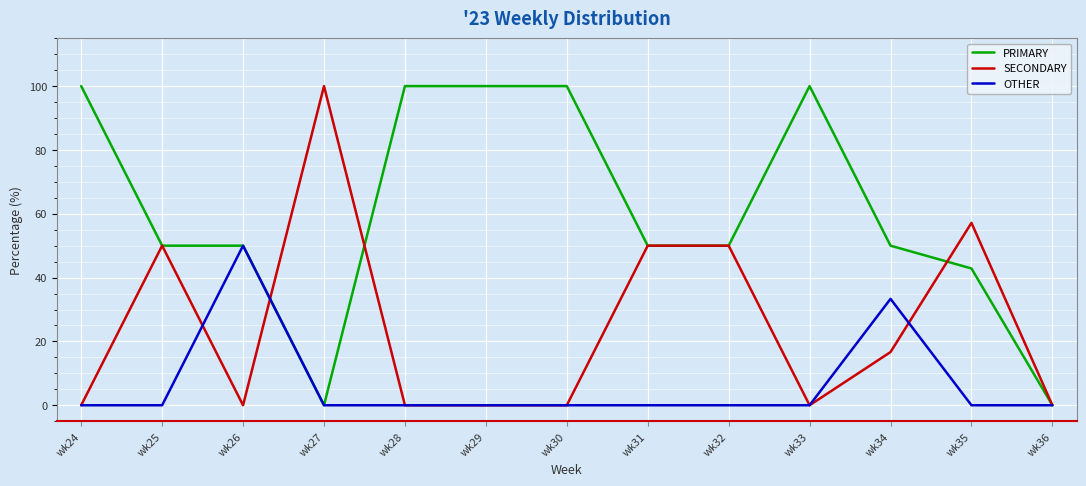

Does the chart display data point markers on the line(s)?

No